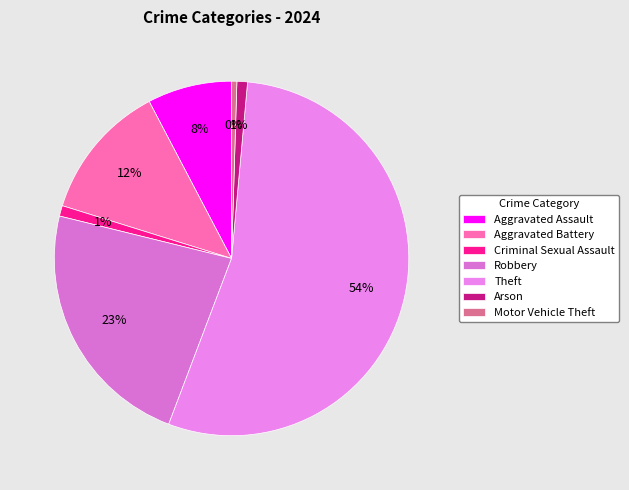

What percentage is the Arson slice, to the nearest percent?

1%